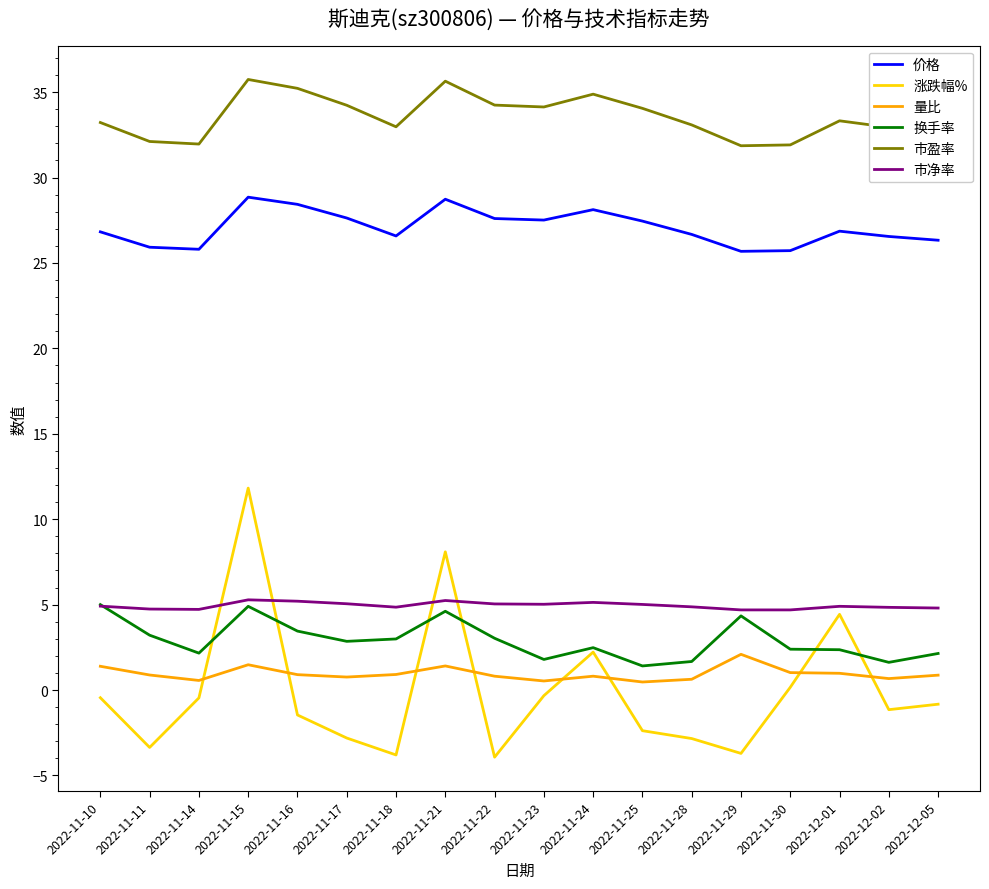

Is the value of 换手率 at 2022-11-30 greater than the value of 涨跌幅% at 2022-11-25?

Yes